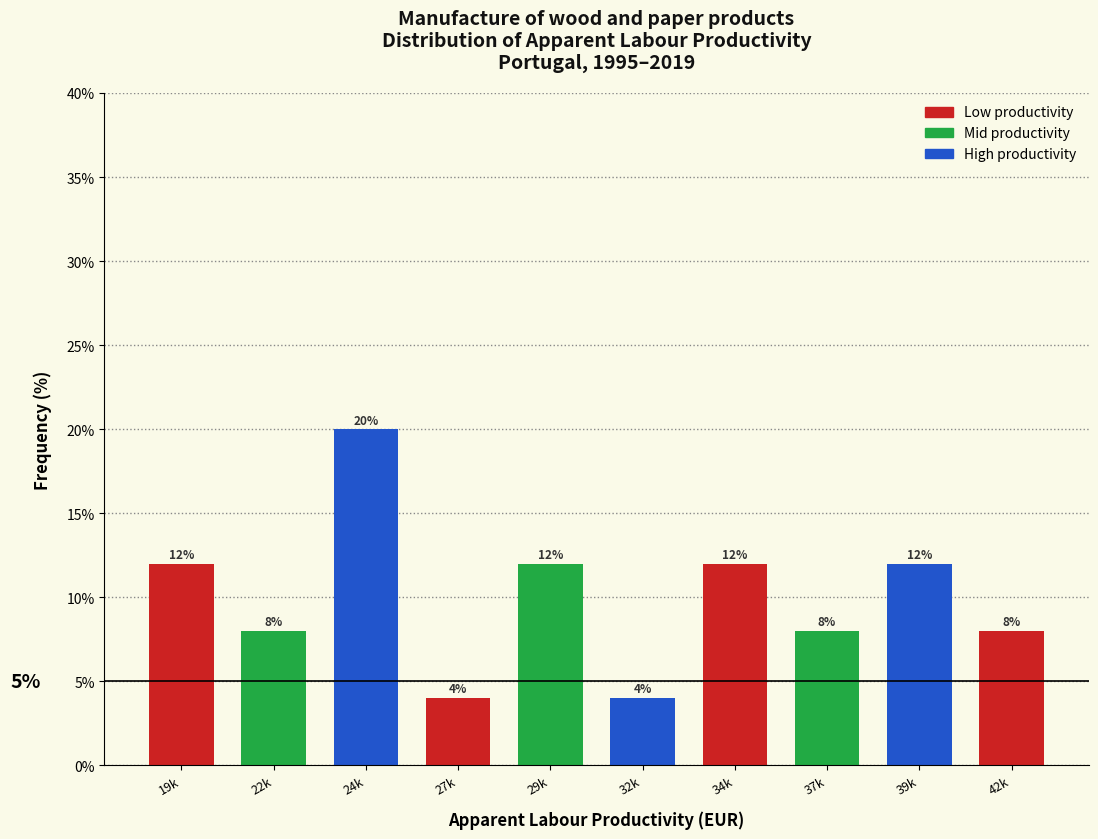

Reading left to right, list all the values displayed in this chart.

12	8	20	4	12	4	12	8	12	8